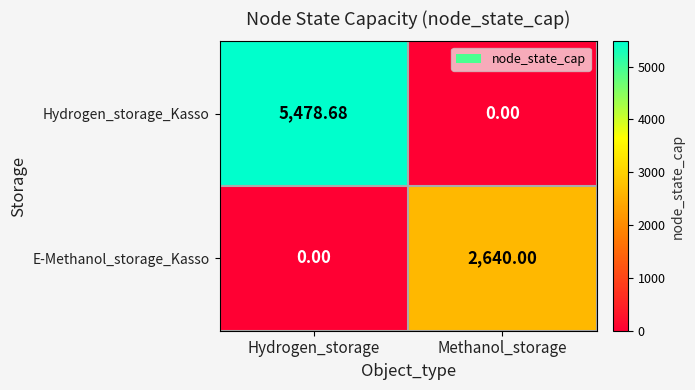

At Methanol_storage, list the series in order from smallest to largest.

Hydrogen_storage_Kasso, E-Methanol_storage_Kasso